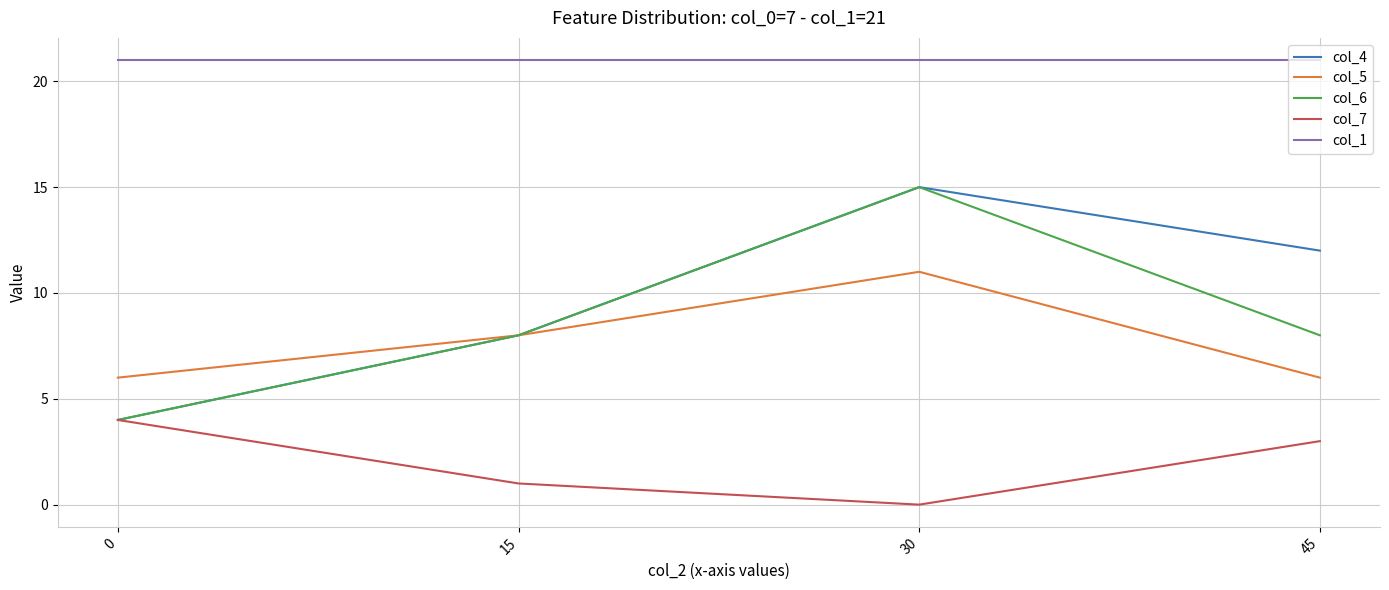

Which series changed the most between 30 and 45?

col_6